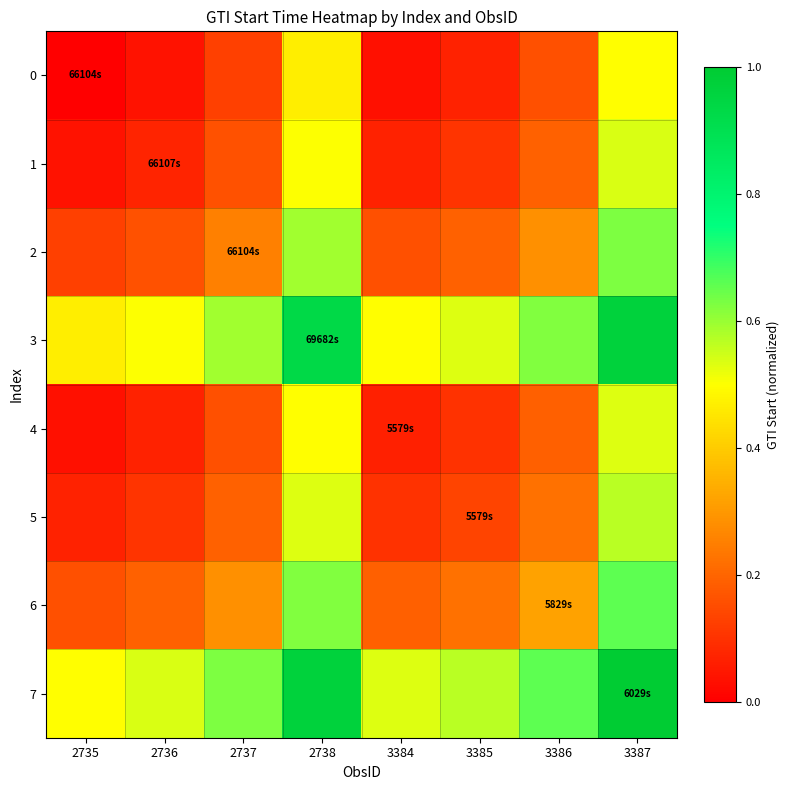

Count the number of categories in the chart.

8